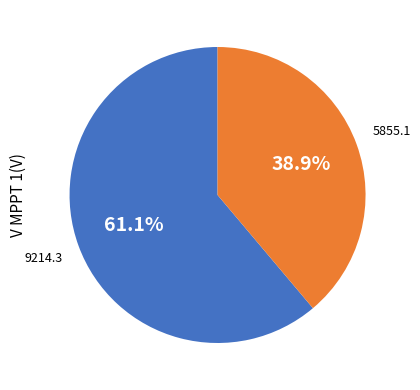

Does any single category account for the majority?

Yes